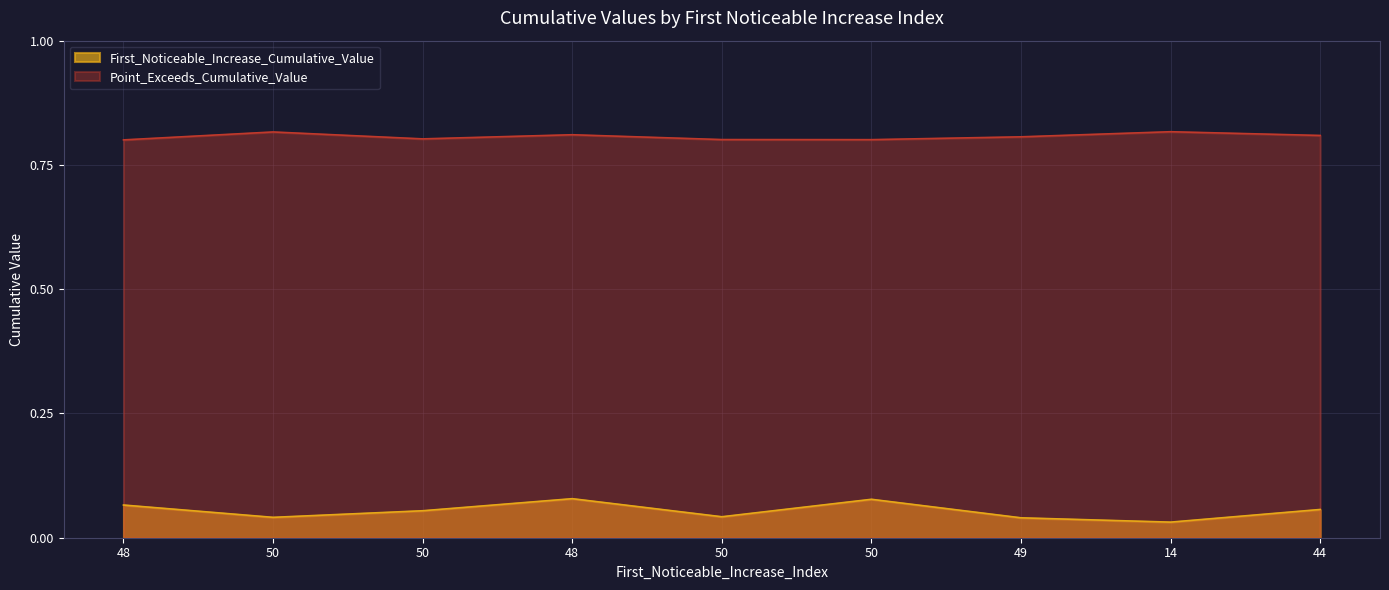

Is the value of Point_Exceeds_Cumulative_Value at 14 greater than the value of First_Noticeable_Increase_Cumulative_Value at 50?

Yes